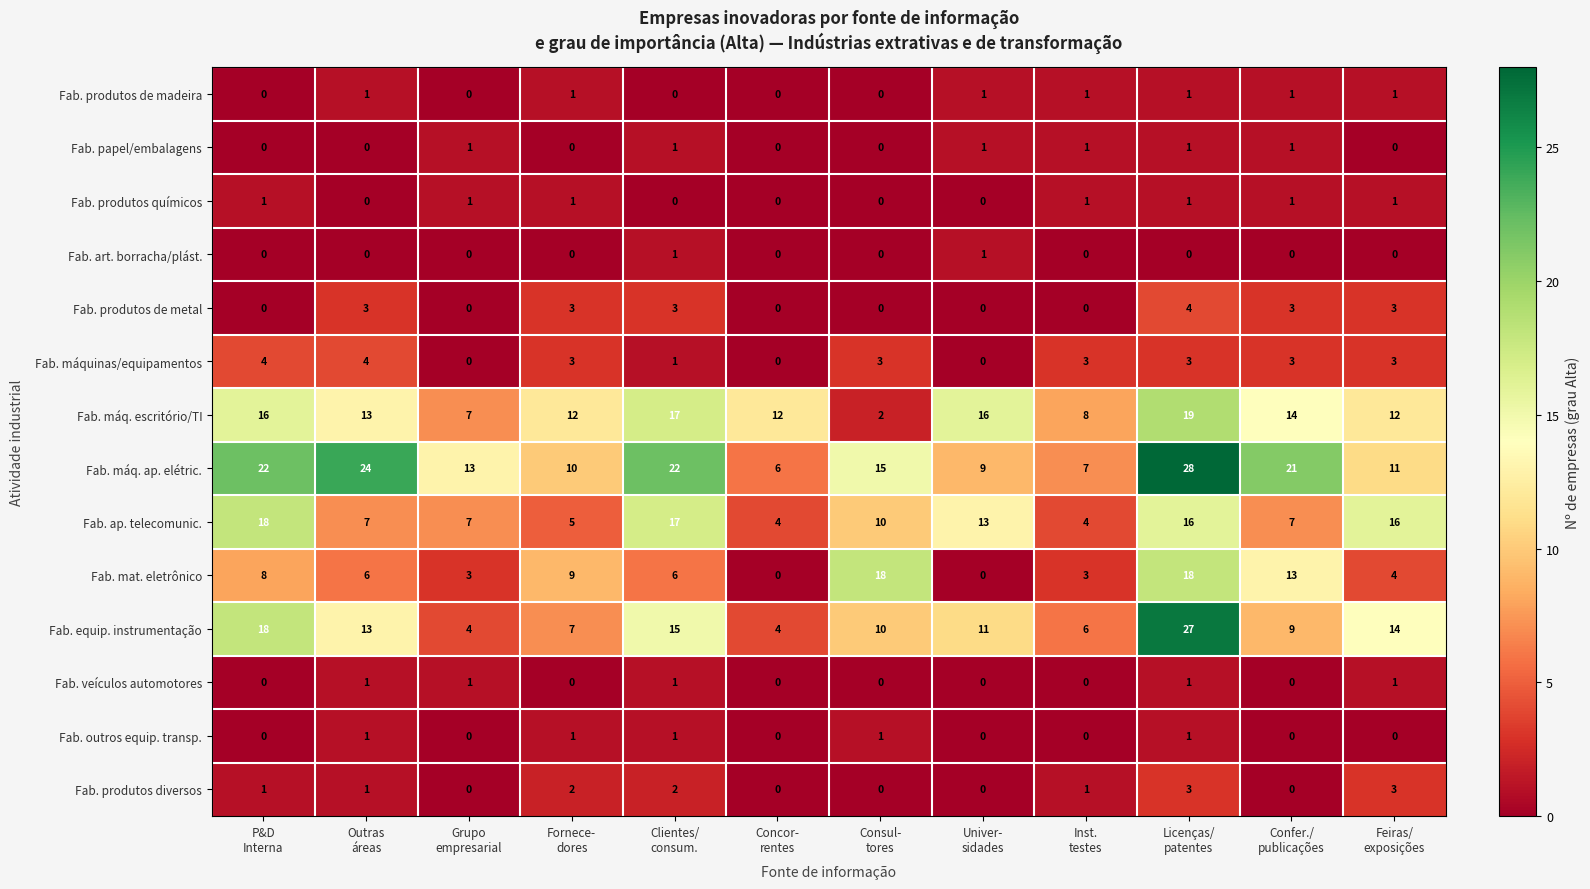

Which series has the largest total across all categories?

Fab. máq. ap. elétric.